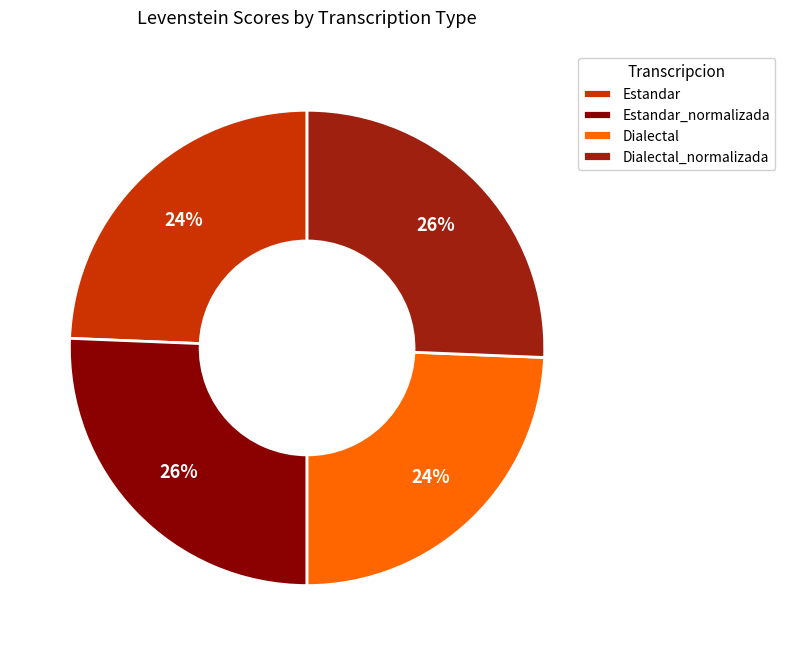

To the nearest percent, what is the average slice percentage?

25%